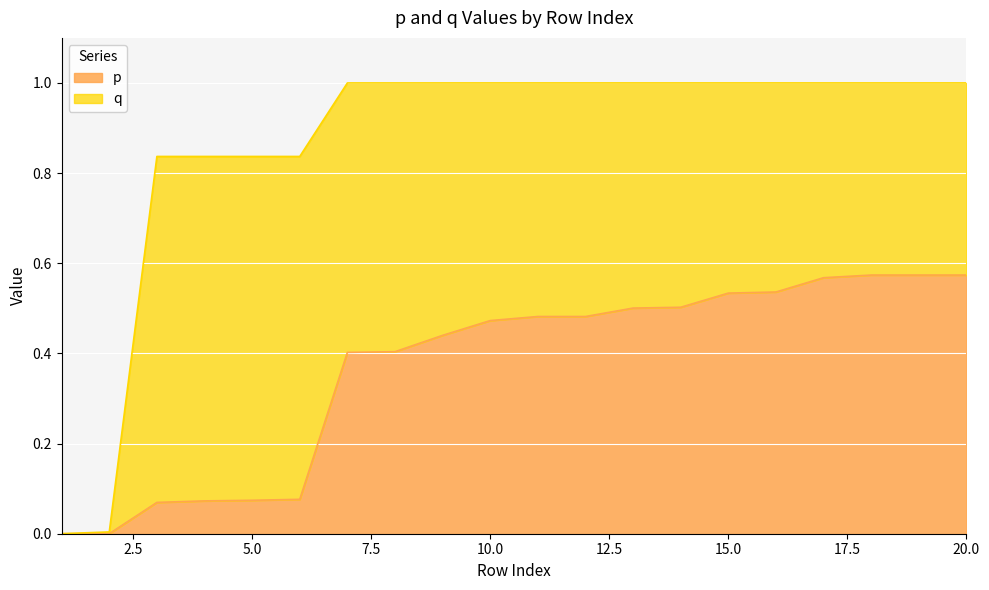

Is the value of p at 14 greater than the value of q at 10?

No